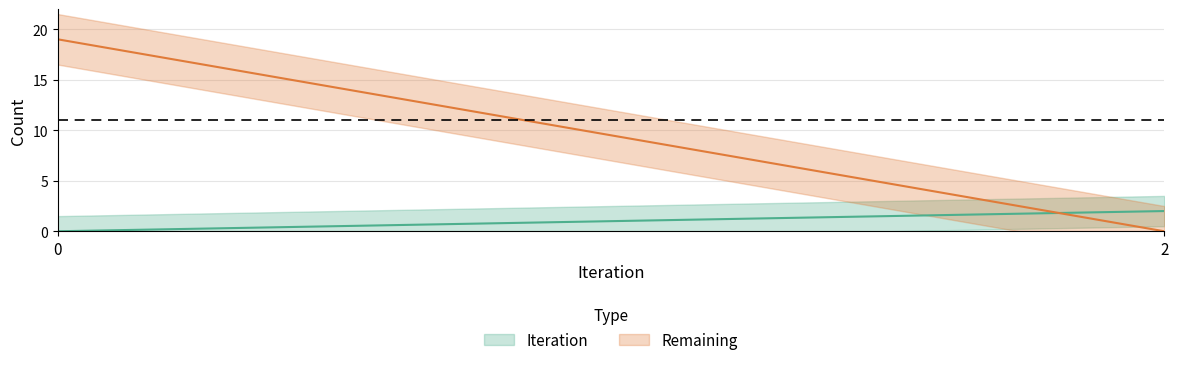

Is this an area chart (filled region under the line)?

No